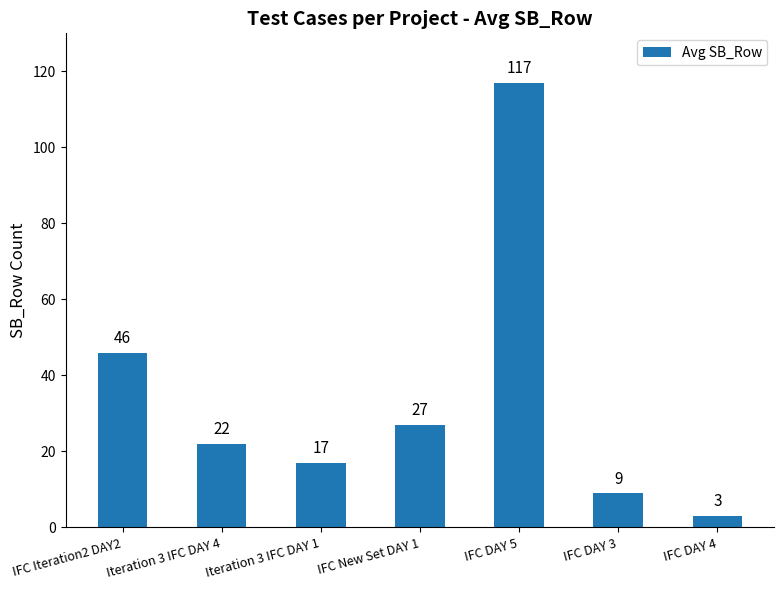

What is the difference between the values at IFC DAY 4 and Iteration 3 IFC DAY 1?

14